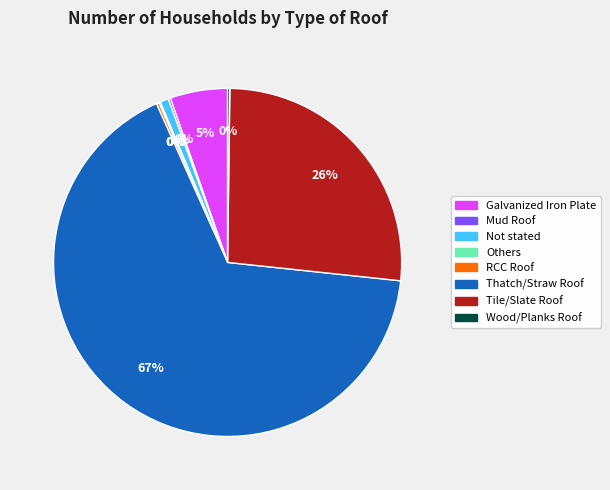

To the nearest percent, what portion does Not stated represent?

1%